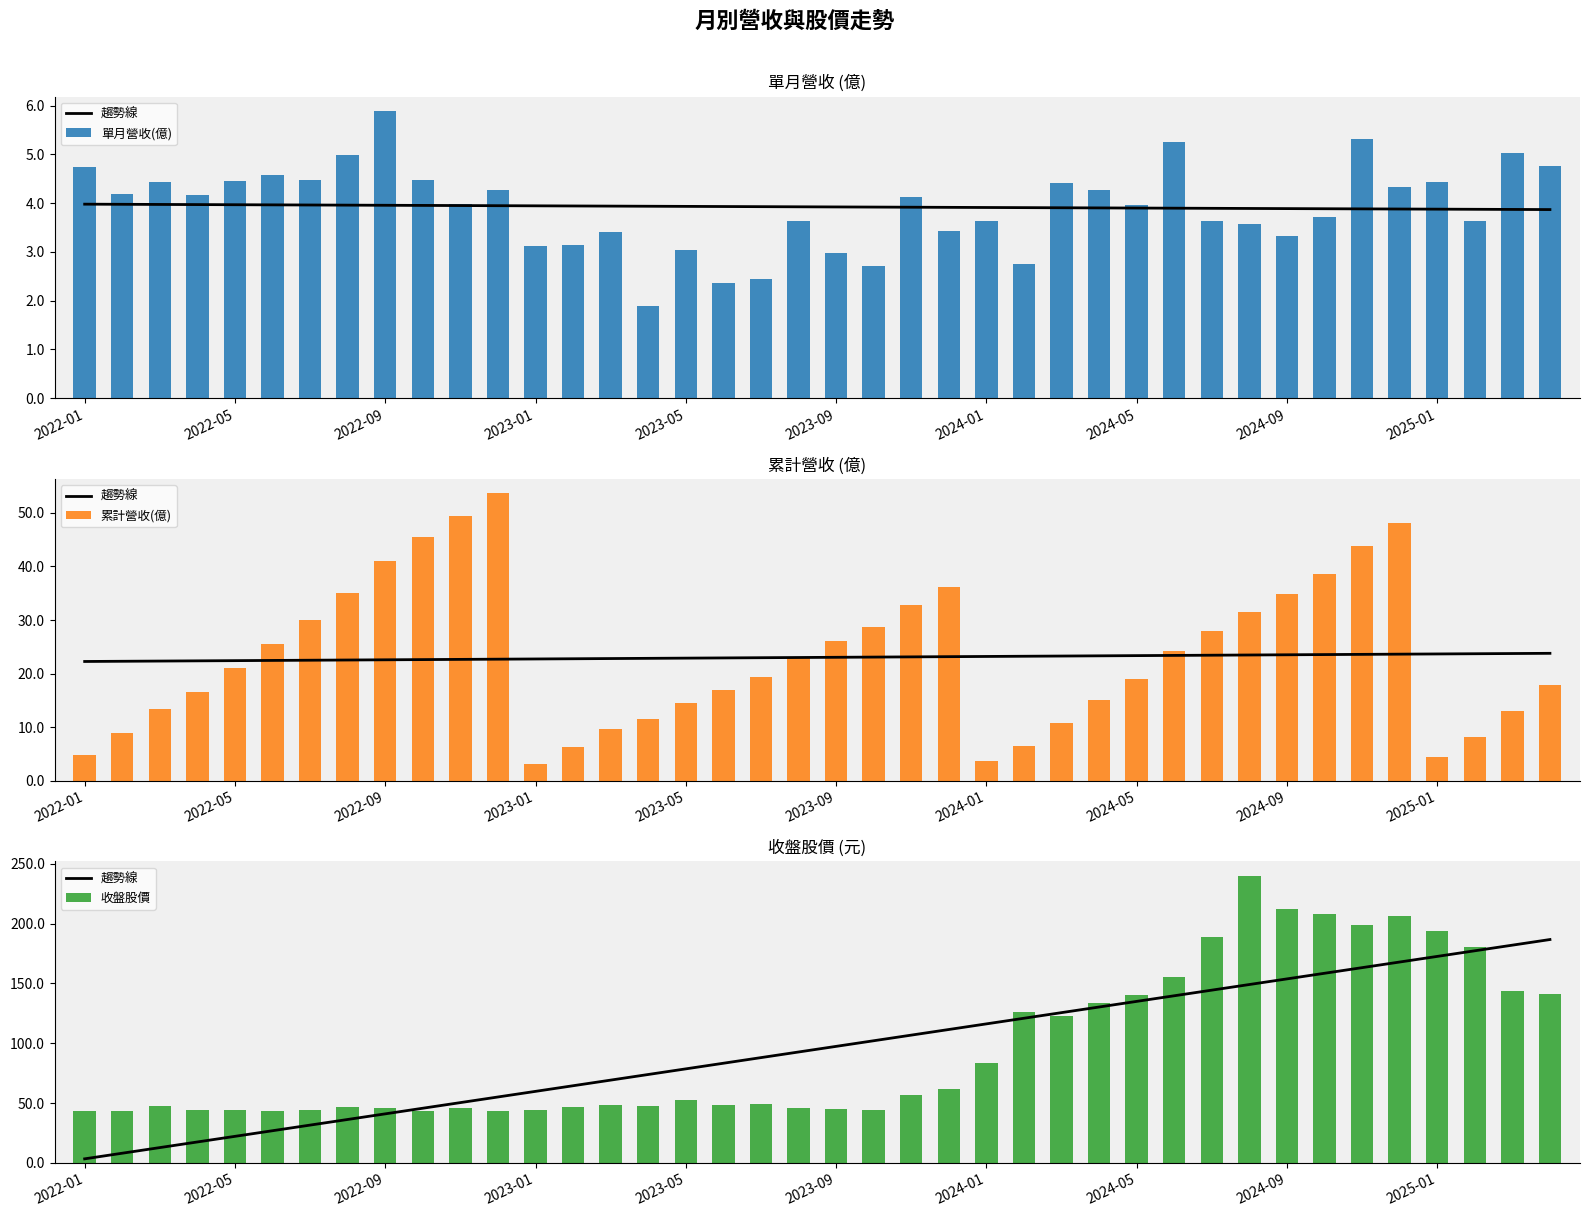

How many data points in 收盤股價 are above 49?

19